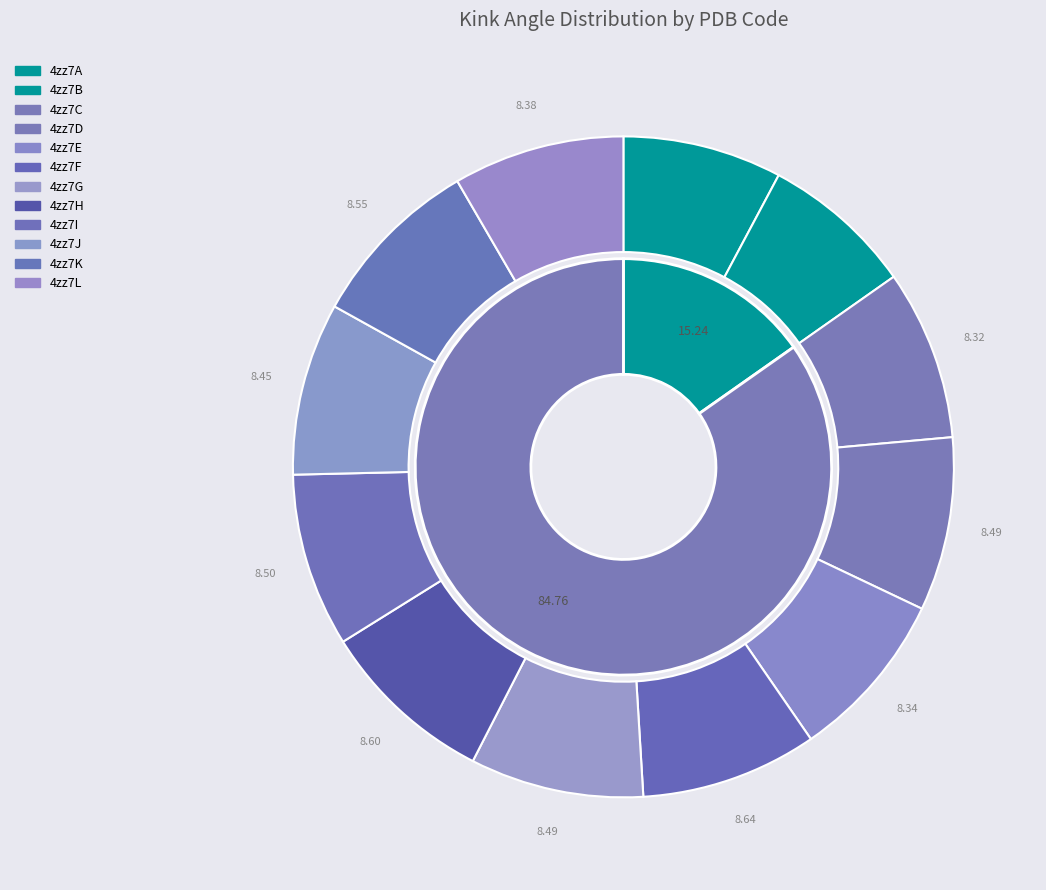

Is there any slice that represents more than half of the pie?

No